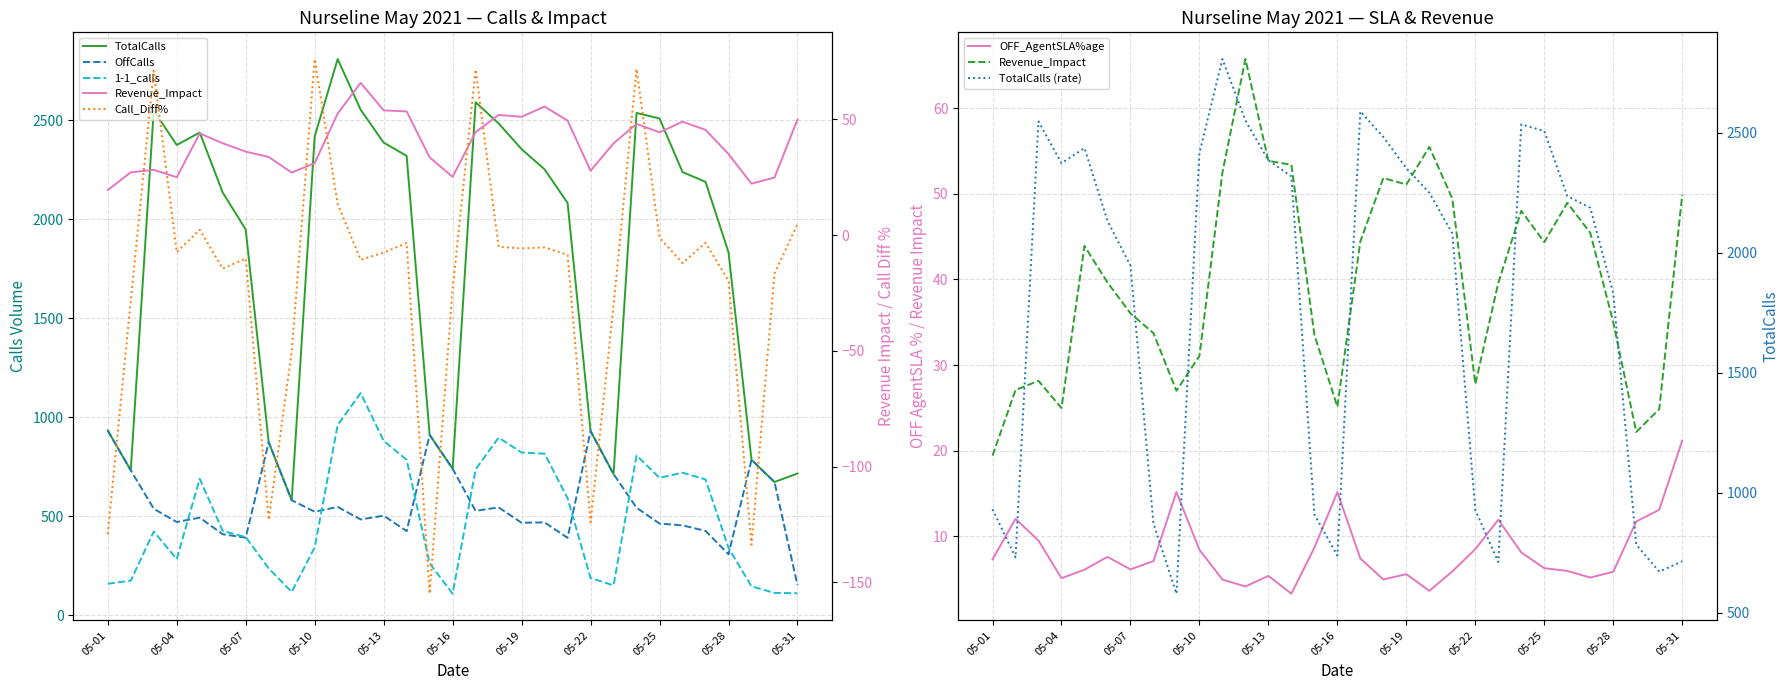

List the labels in order of Call_Diff% value, smallest first.

2021-05-15, 2021-05-29, 2021-05-01, 2021-05-22, 2021-05-08, 2021-05-09, 2021-05-23, 2021-05-02, 2021-05-16, 2021-05-28, 2021-05-30, 2021-05-06, 2021-05-26, 2021-05-12, 2021-05-07, 2021-05-21, 2021-05-13, 2021-05-04, 2021-05-19, 2021-05-20, 2021-05-18, 2021-05-14, 2021-05-27, 2021-05-25, 2021-05-05, 2021-05-31, 2021-05-11, 2021-05-03, 2021-05-17, 2021-05-24, 2021-05-10